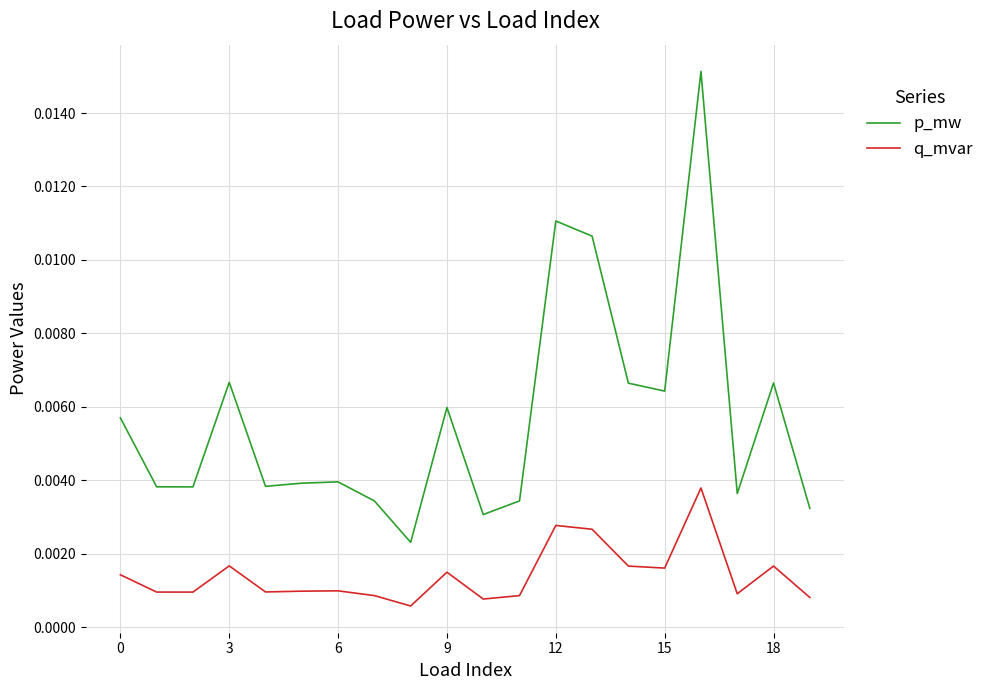

True or false: q_mvar and p_mw intersect in this chart.

False